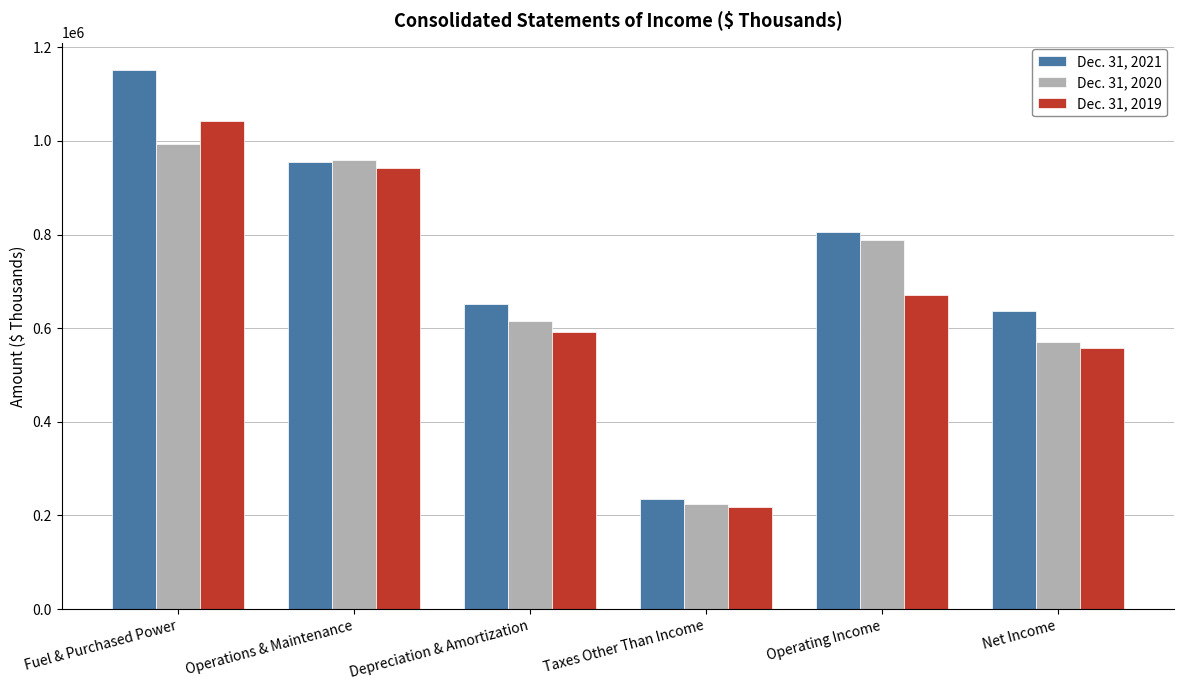

Is it true that Dec. 31, 2021 equals 234639 at Taxes Other Than Income?

True